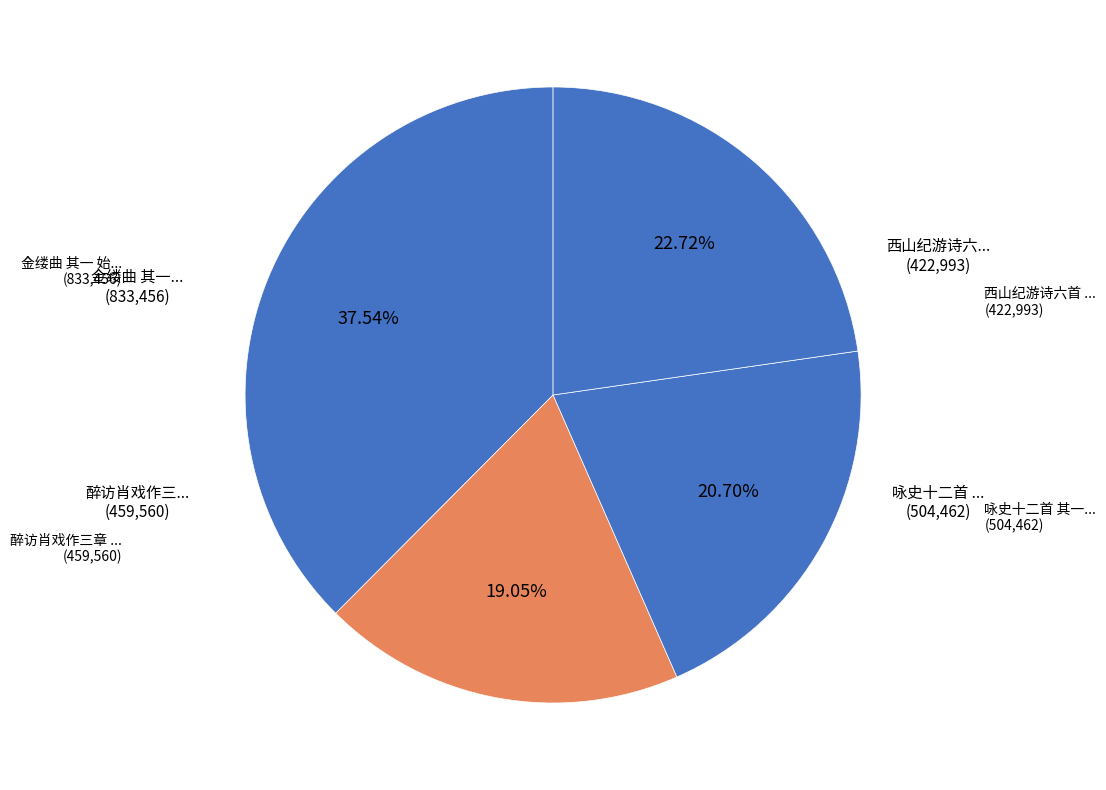

How many segments does this pie chart have?

4